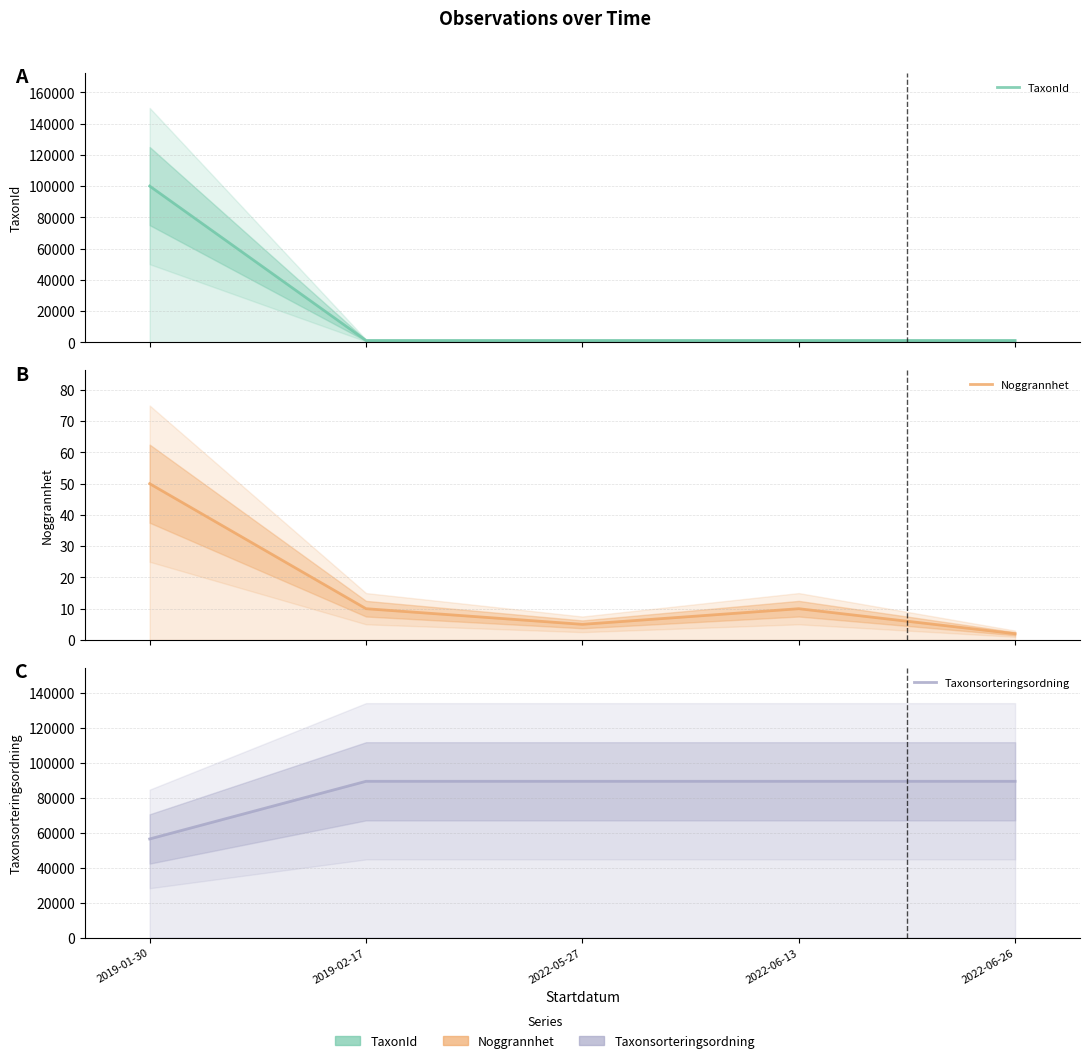

At how many categories does at least one series exceed 30660?

5